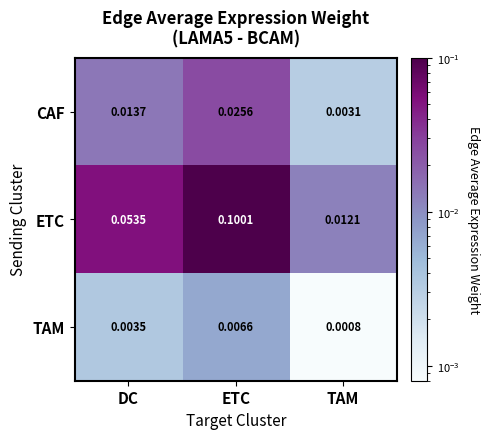

Which category has the highest value in the ETC series?

ETC